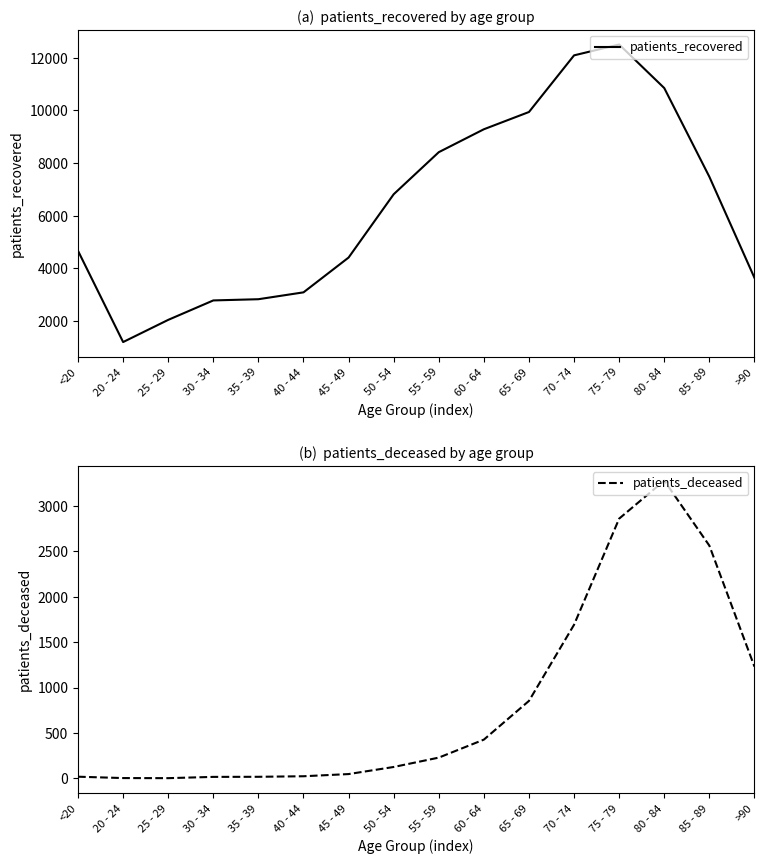

What is the label of the 13th point from the right?

30 - 34